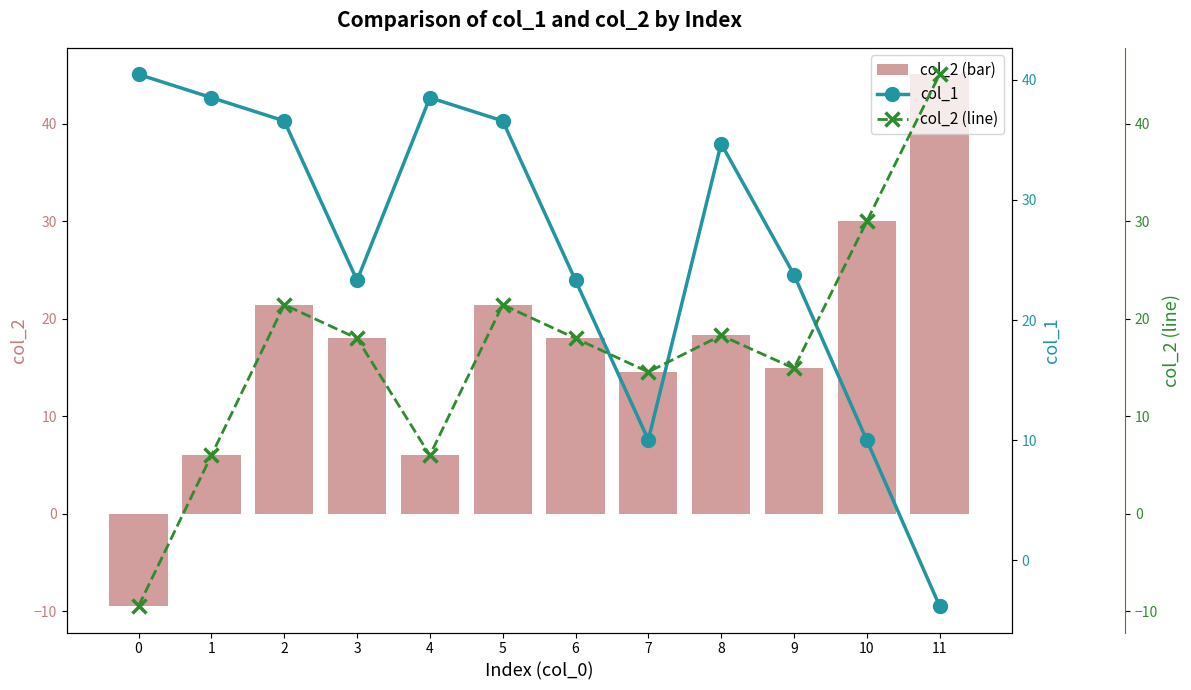

At how many categories does at least one series exceed 14?

12